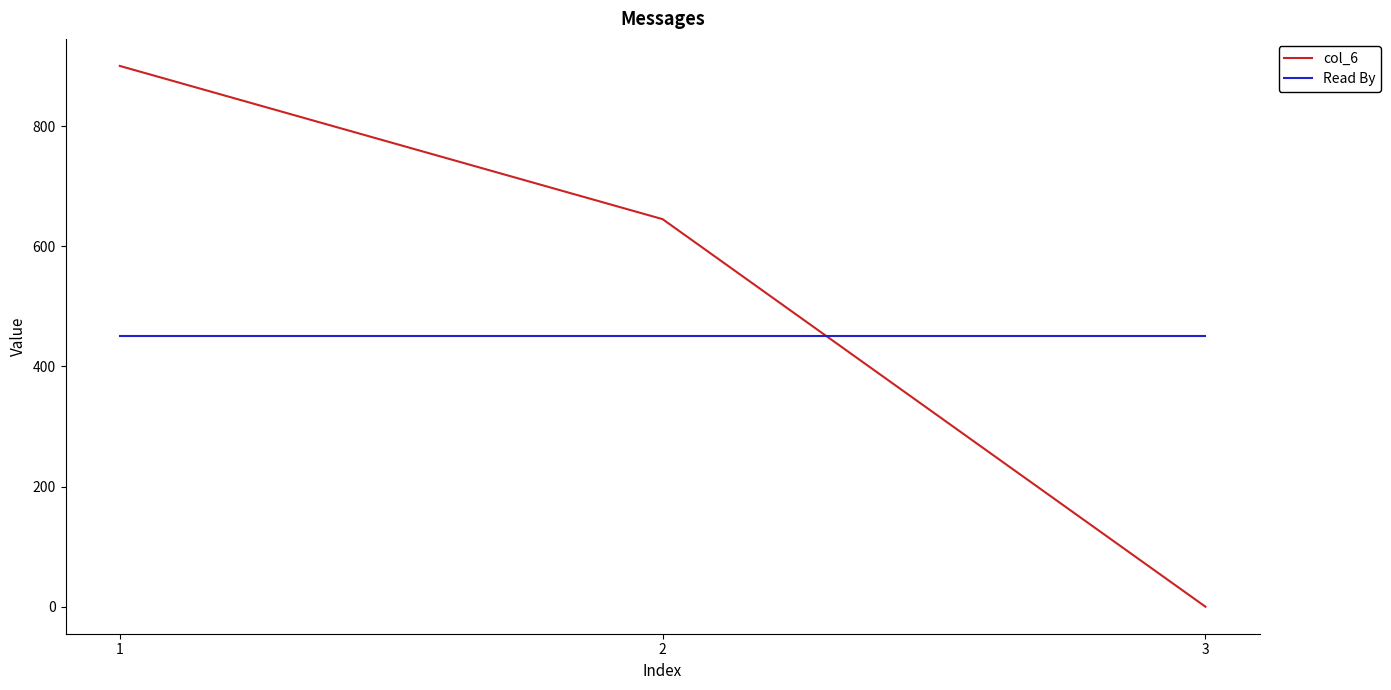

Between 1 and 3, which series saw the biggest shift?

col_6